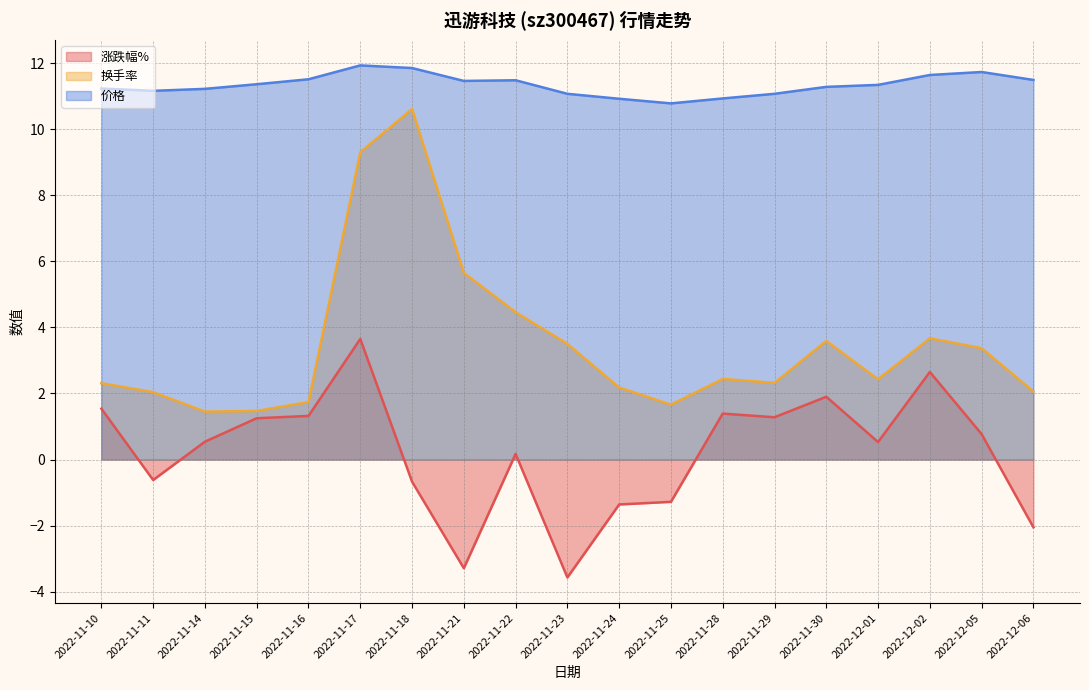

What is the spread (max minus min) of values at 2022-11-25?

12.1